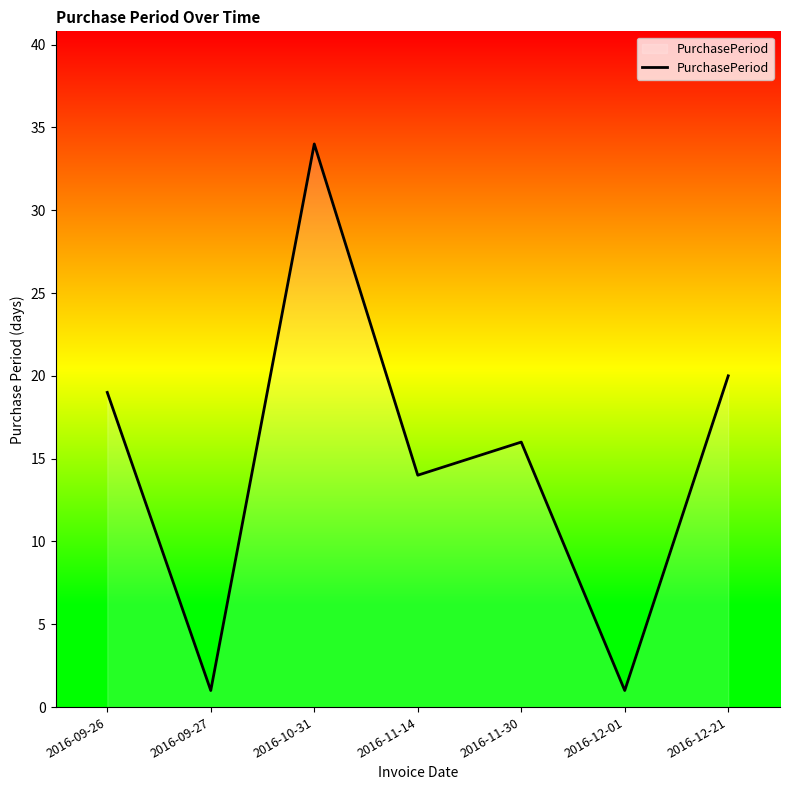

Reading left to right, what are all the values shown in this chart?

19	1	34	14	16	1	20